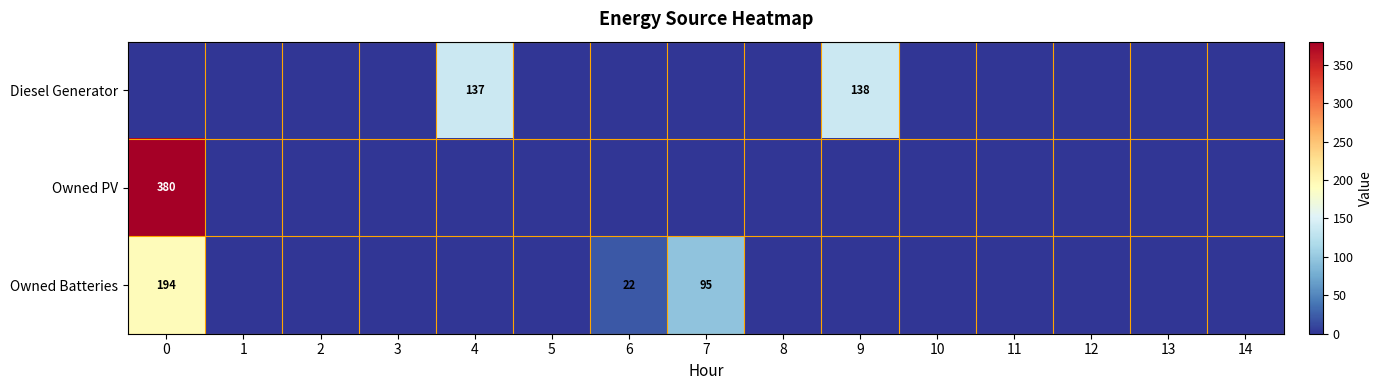

Is it true that Owned Batteries equals 22 at 6?

True